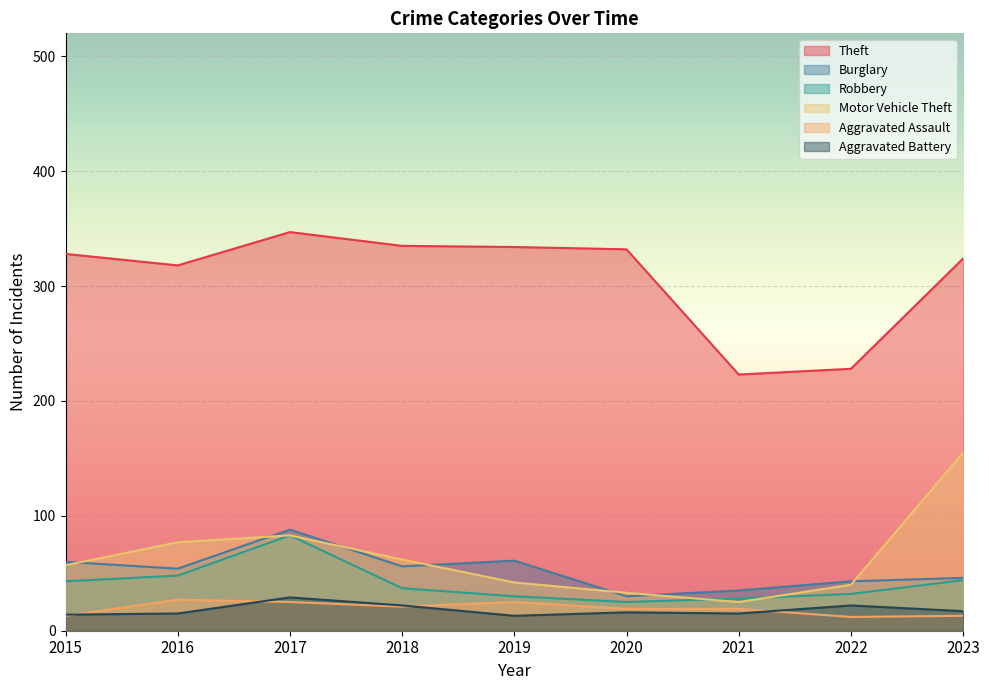

What is the smallest value displayed?

12